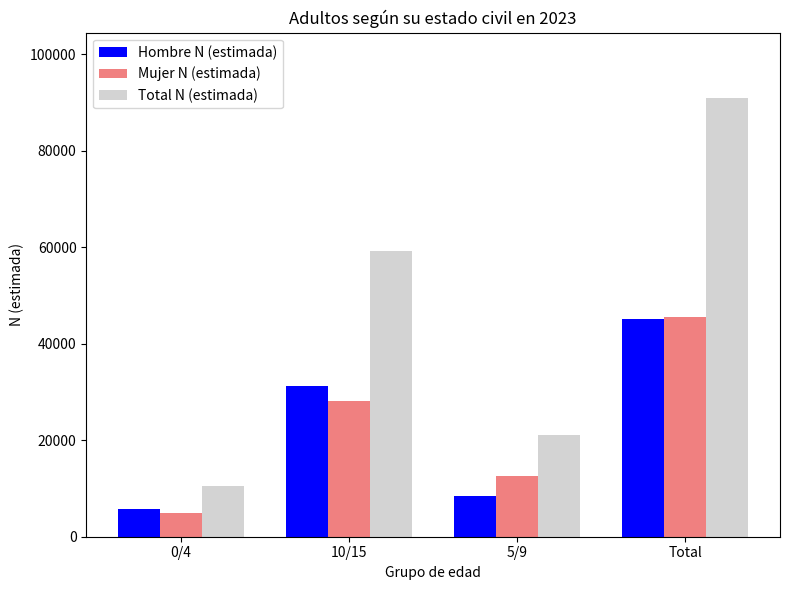

At 5/9, list the series in order from smallest to largest.

Hombre N (estimada), Mujer N (estimada), Total N (estimada)